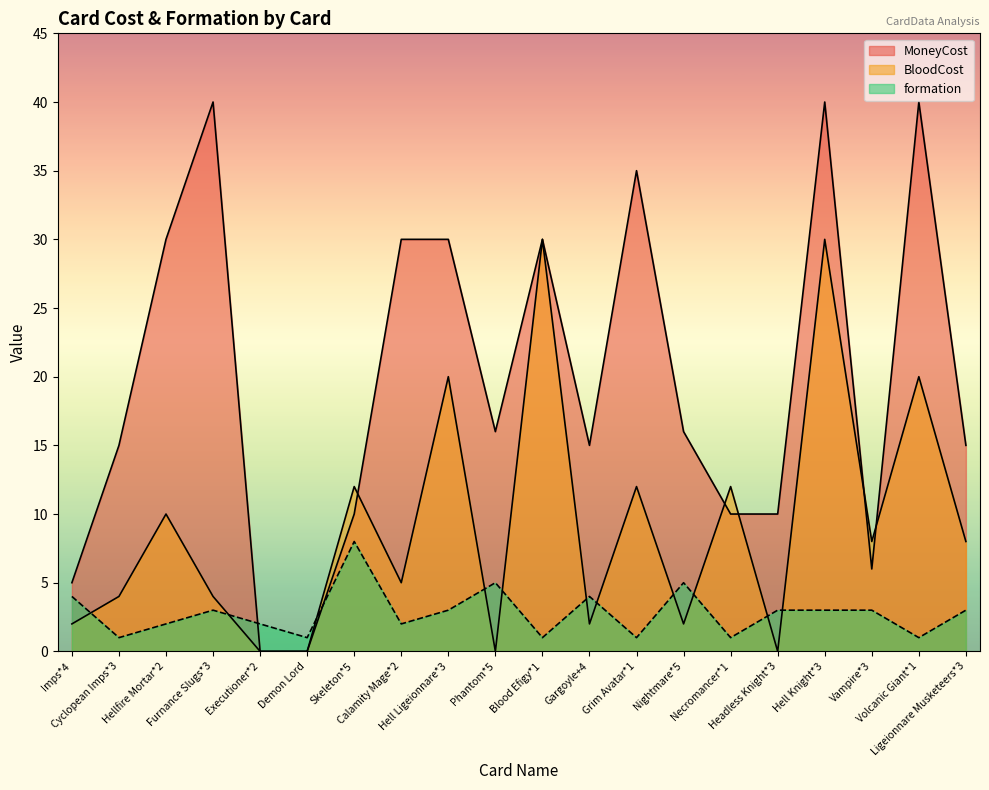

Which series has the widest spread of values?

MoneyCost